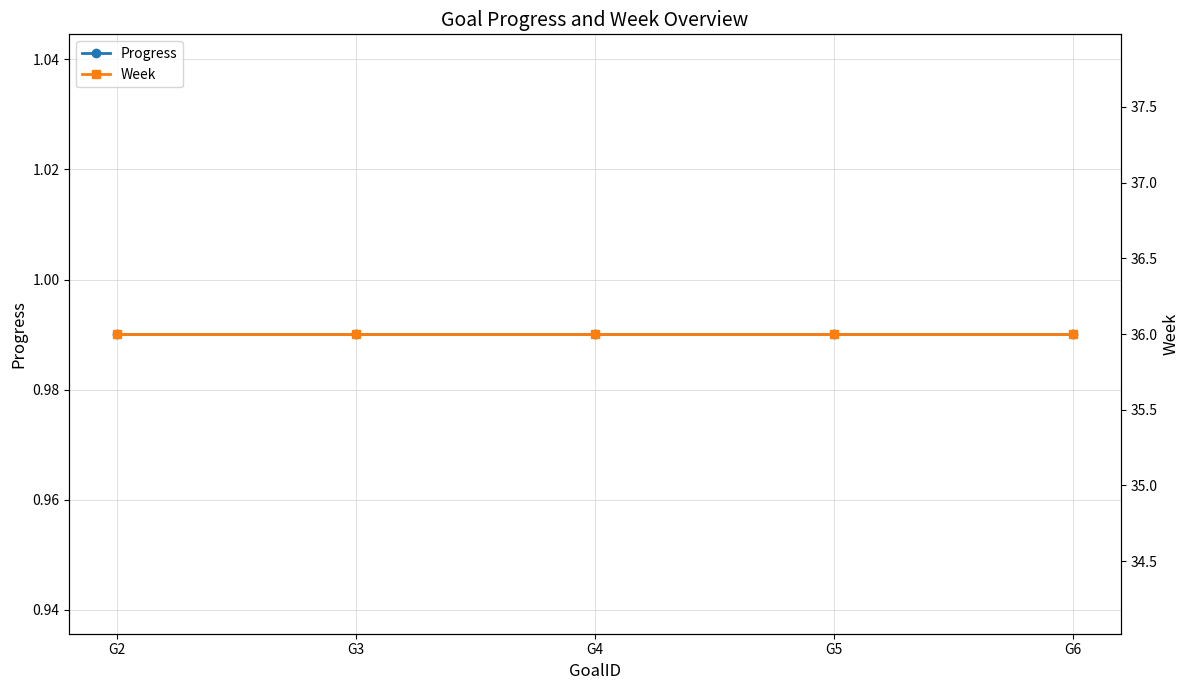

What is the highest value of the Week series?

36.0